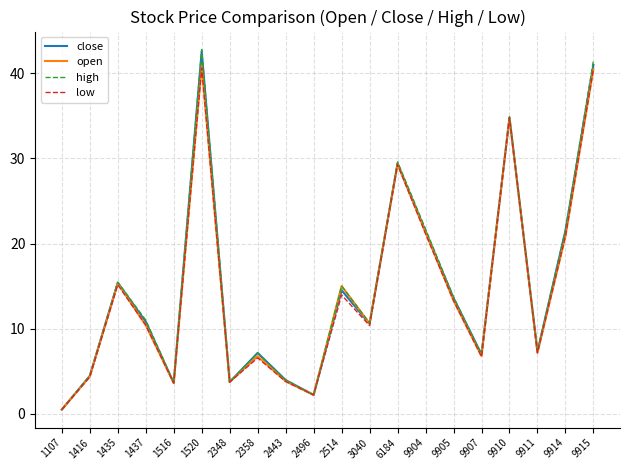

Is it true that high equals 5.4 at 2443?

False